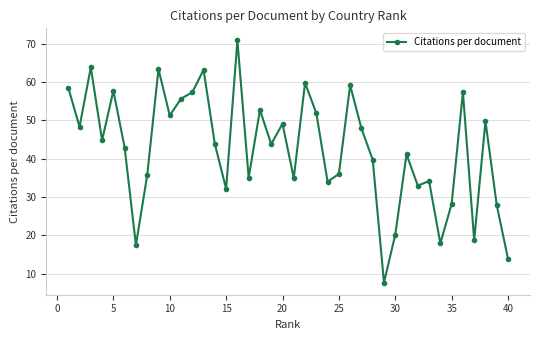

Is this an area chart (filled region under the line)?

No